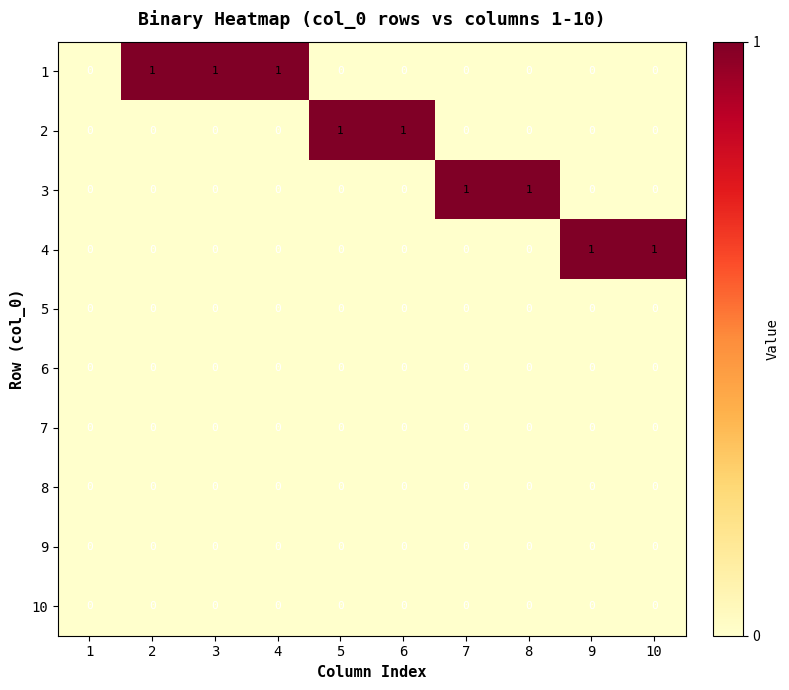

What is the sum of all 1 values?

3